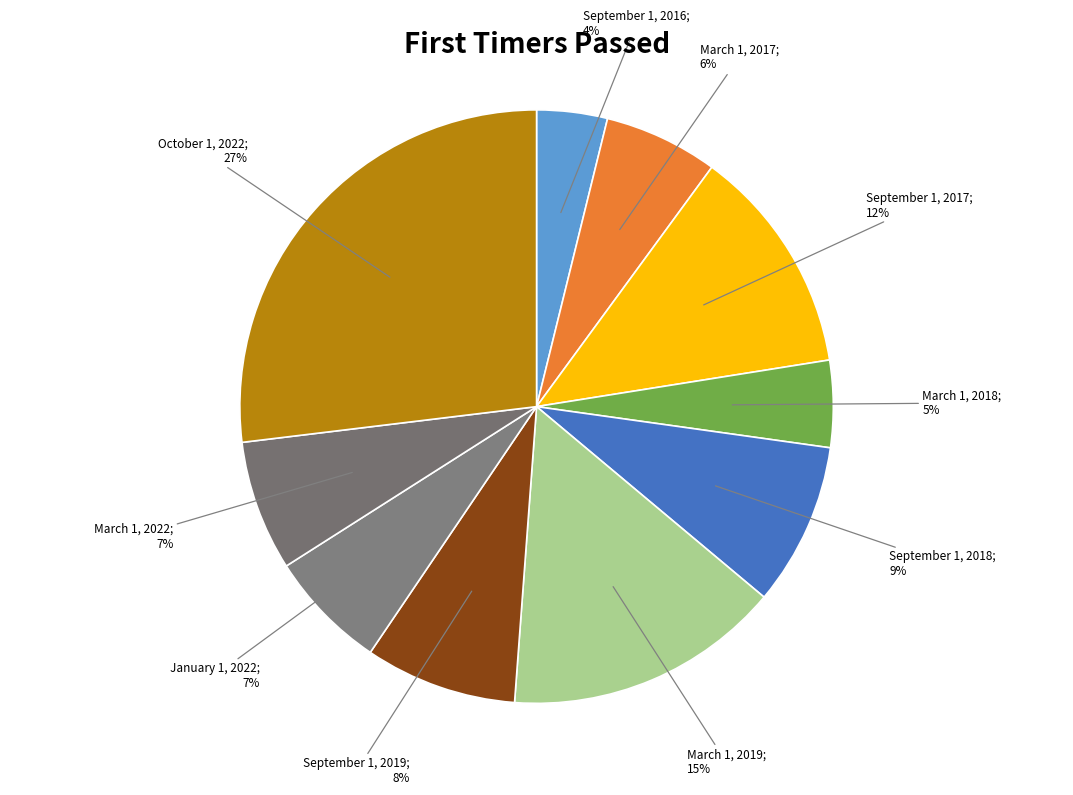

Count the number of slices in the pie.

10